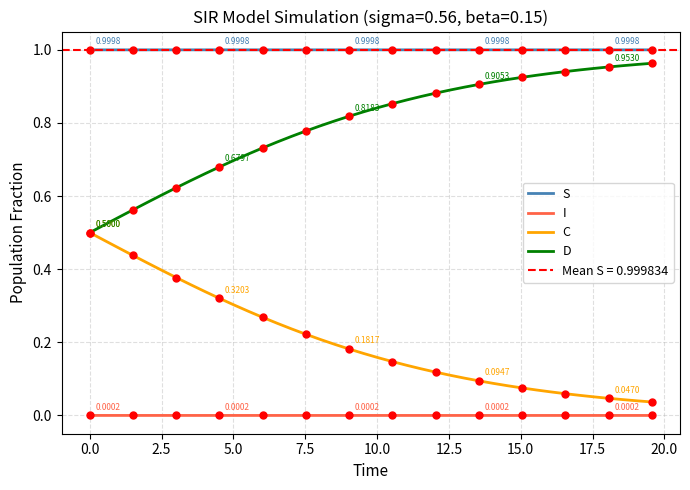

True or false: I and D cross at least once.

False